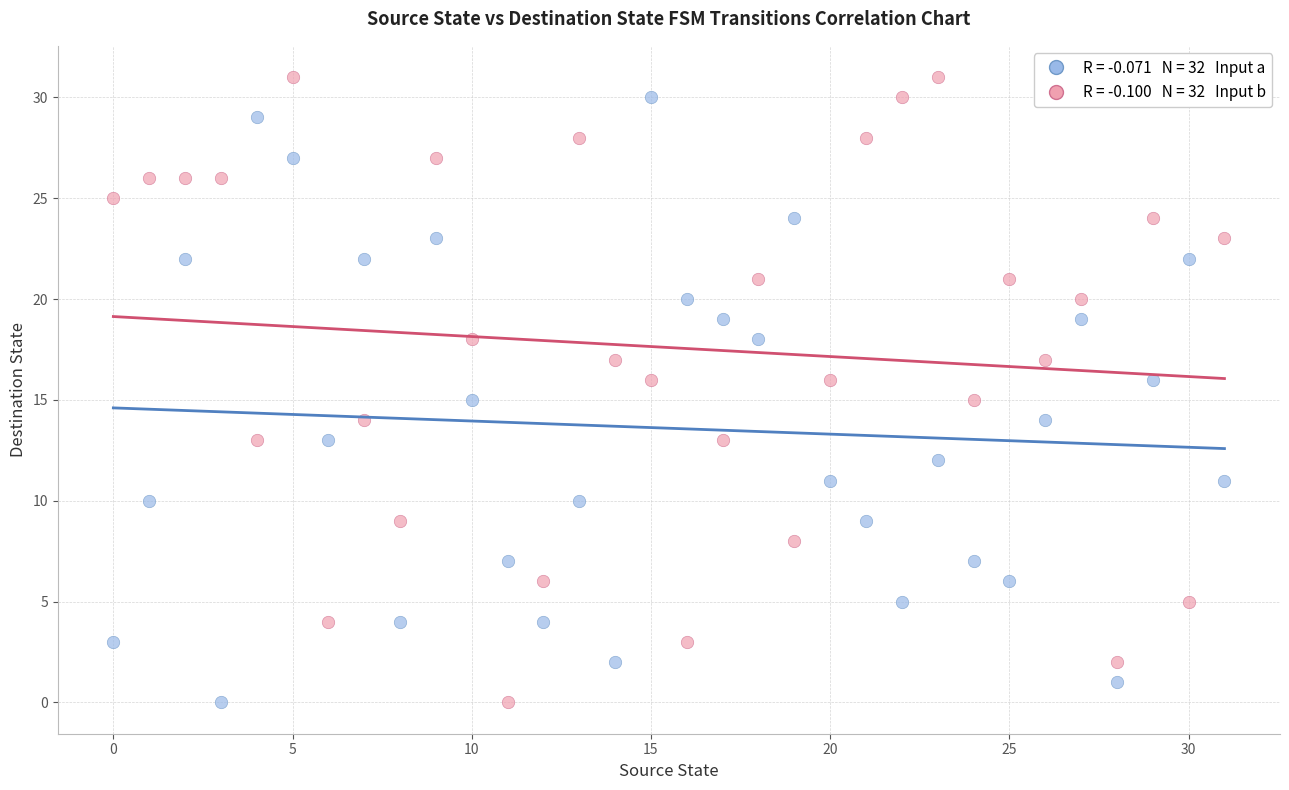

Across all data points, what is the range of Y values (max minus min)?

31